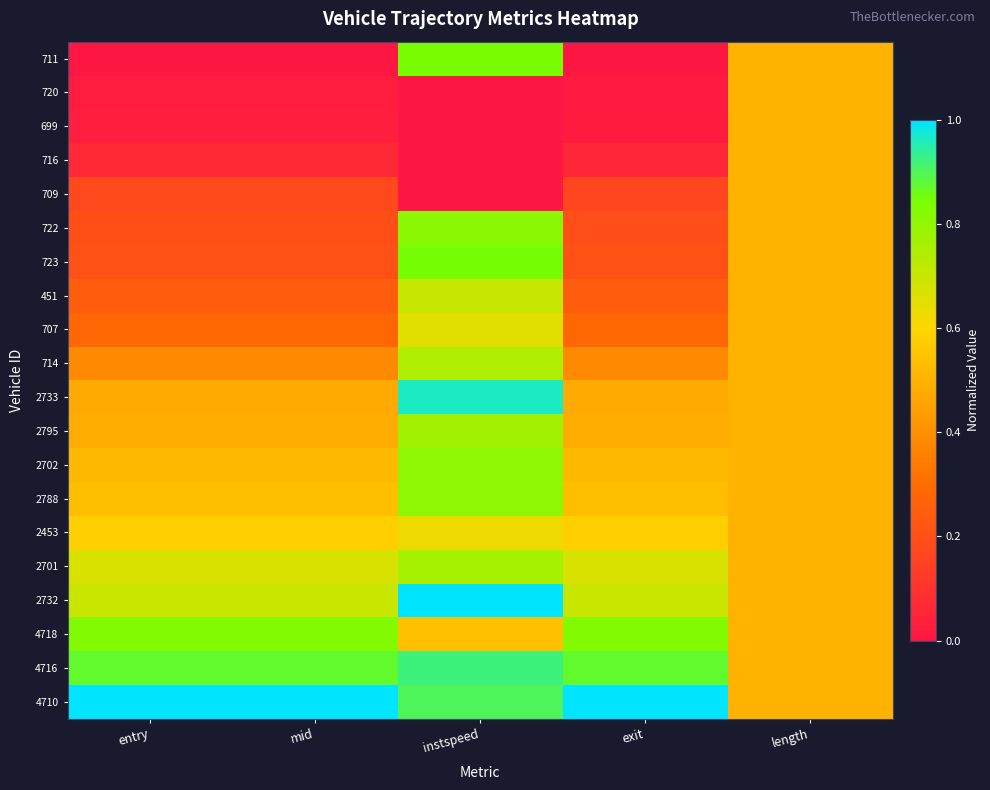

Reading left to right, what are all the values shown in this chart?

711: entry=0.0	mid=0.0	instspeed=0.8	exit=0.0	length=0.5
720: entry=0.0	mid=0.0	instspeed=0.0	exit=0.0	length=0.5
699: entry=0.0	mid=0.0	instspeed=0.0	exit=0.0	length=0.5
716: entry=0.1	mid=0.1	instspeed=0.0	exit=0.1	length=0.5
709: entry=0.2	mid=0.2	instspeed=0.0	exit=0.2	length=0.5
722: entry=0.2	mid=0.2	instspeed=0.8	exit=0.2	length=0.5
723: entry=0.2	mid=0.2	instspeed=0.9	exit=0.2	length=0.5
451: entry=0.2	mid=0.2	instspeed=0.7	exit=0.2	length=0.5
707: entry=0.3	mid=0.3	instspeed=0.7	exit=0.3	length=0.5
714: entry=0.4	mid=0.4	instspeed=0.7	exit=0.4	length=0.5
2733: entry=0.5	mid=0.5	instspeed=1.0	exit=0.5	length=0.5
2795: entry=0.5	mid=0.5	instspeed=0.8	exit=0.5	length=0.5
2702: entry=0.5	mid=0.5	instspeed=0.8	exit=0.5	length=0.5
2788: entry=0.5	mid=0.5	instspeed=0.8	exit=0.5	length=0.5
2453: entry=0.6	mid=0.6	instspeed=0.6	exit=0.6	length=0.5
2701: entry=0.7	mid=0.7	instspeed=0.8	exit=0.7	length=0.5
2732: entry=0.7	mid=0.7	instspeed=1.0	exit=0.7	length=0.5
4718: entry=0.8	mid=0.8	instspeed=0.5	exit=0.8	length=0.5
4716: entry=0.9	mid=0.9	instspeed=0.9	exit=0.9	length=0.5
4710: entry=1.0	mid=1.0	instspeed=0.9	exit=1.0	length=0.5